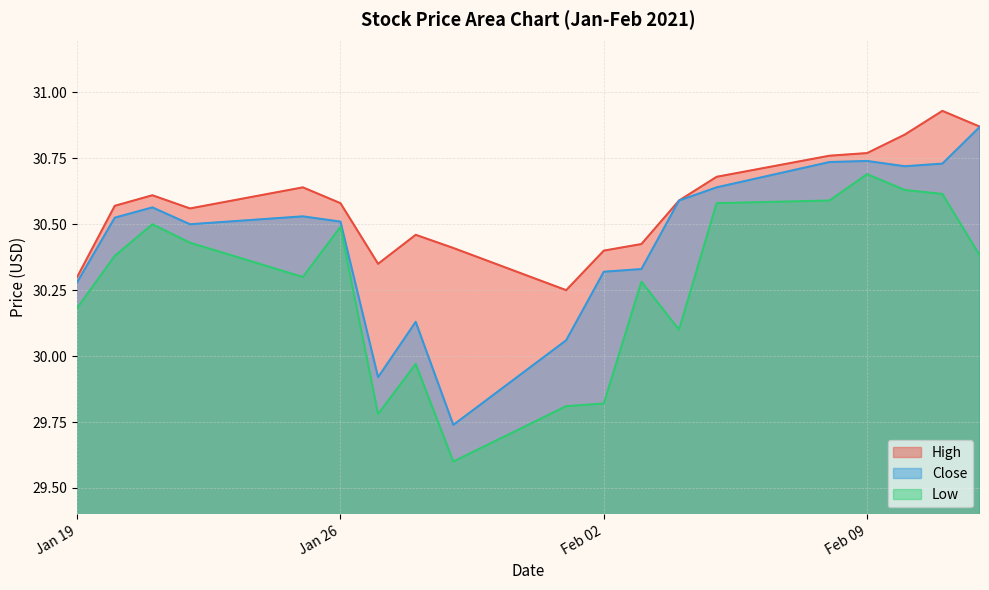

Where is High nearest to the value 30?

2021-02-01